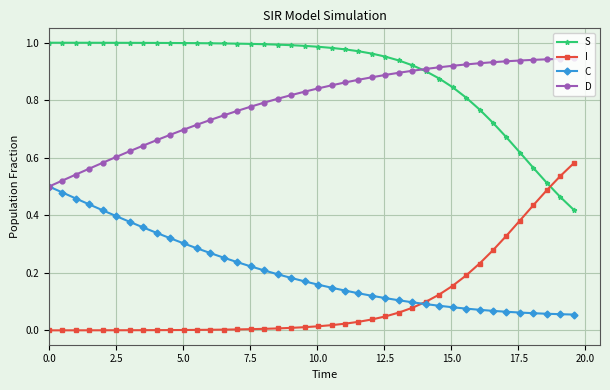

True or false: I and D cross at least once.

False